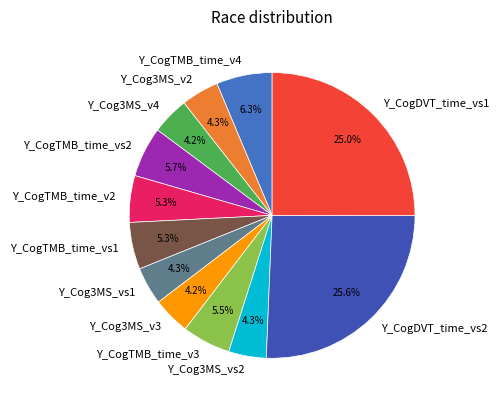

What percentage is the Y_CogTMB_time_v2 slice, to the nearest percent?

5%